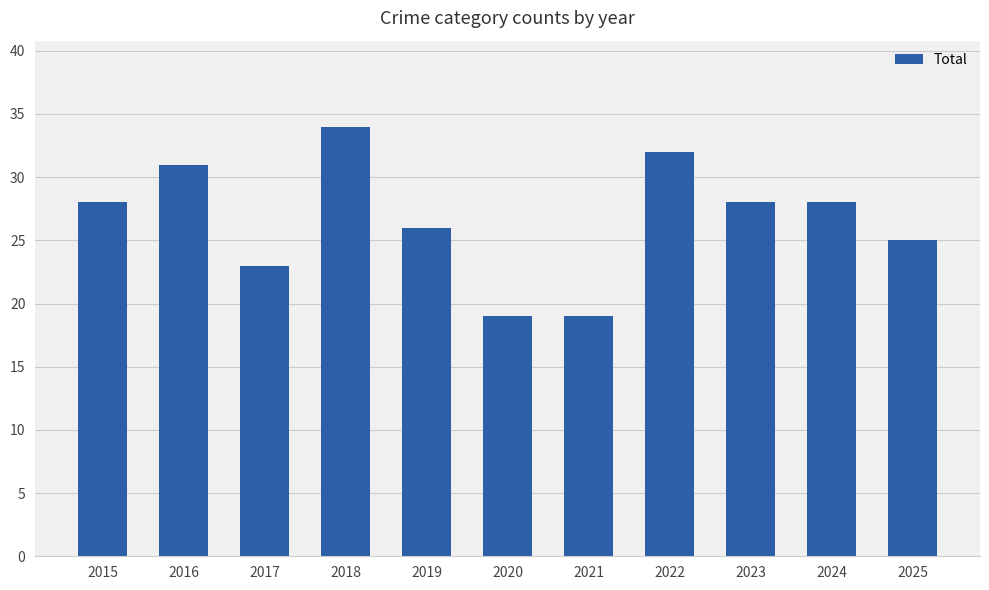

Read the value at 2020.

19